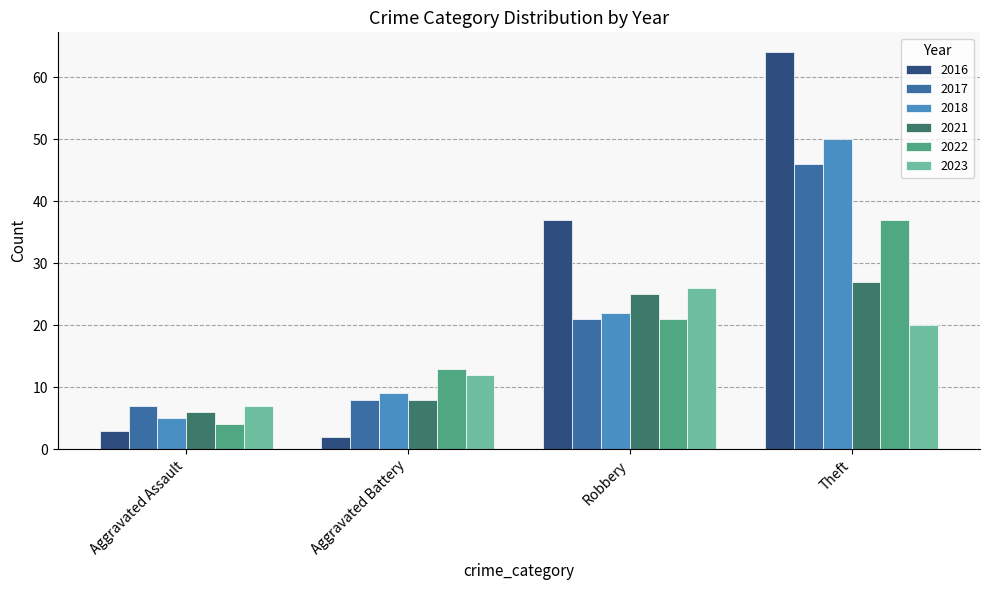

Rank the categories by 2018 value from highest to lowest.

Theft, Robbery, Aggravated Battery, Aggravated Assault